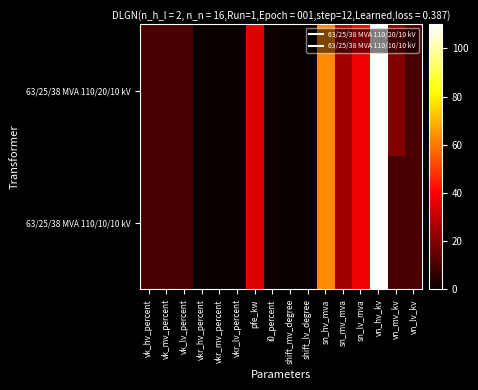

At which category does the chart reach its minimum across all series?

shift_mv_degree